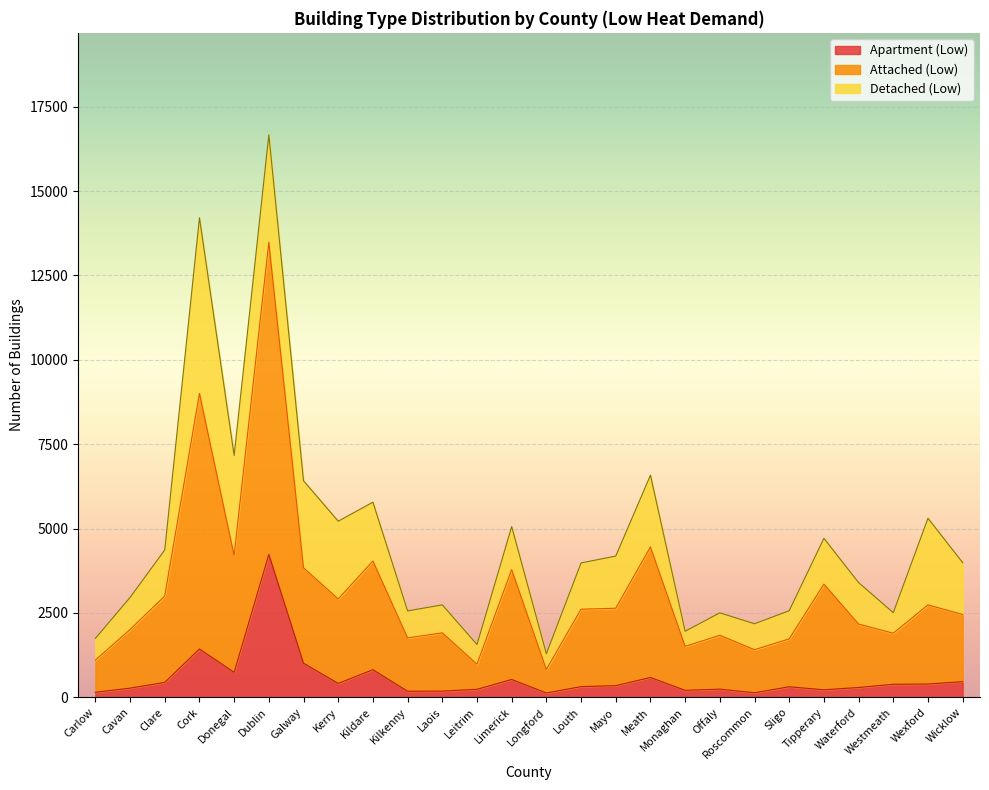

At which category is the sum across all series the highest?

Dublin